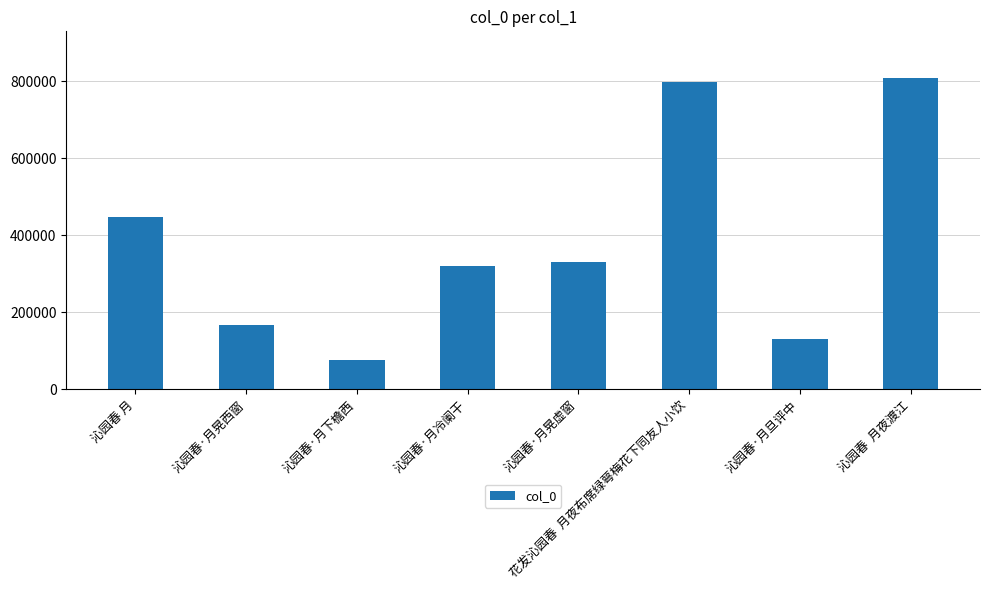

What is the greatest value displayed?

807807